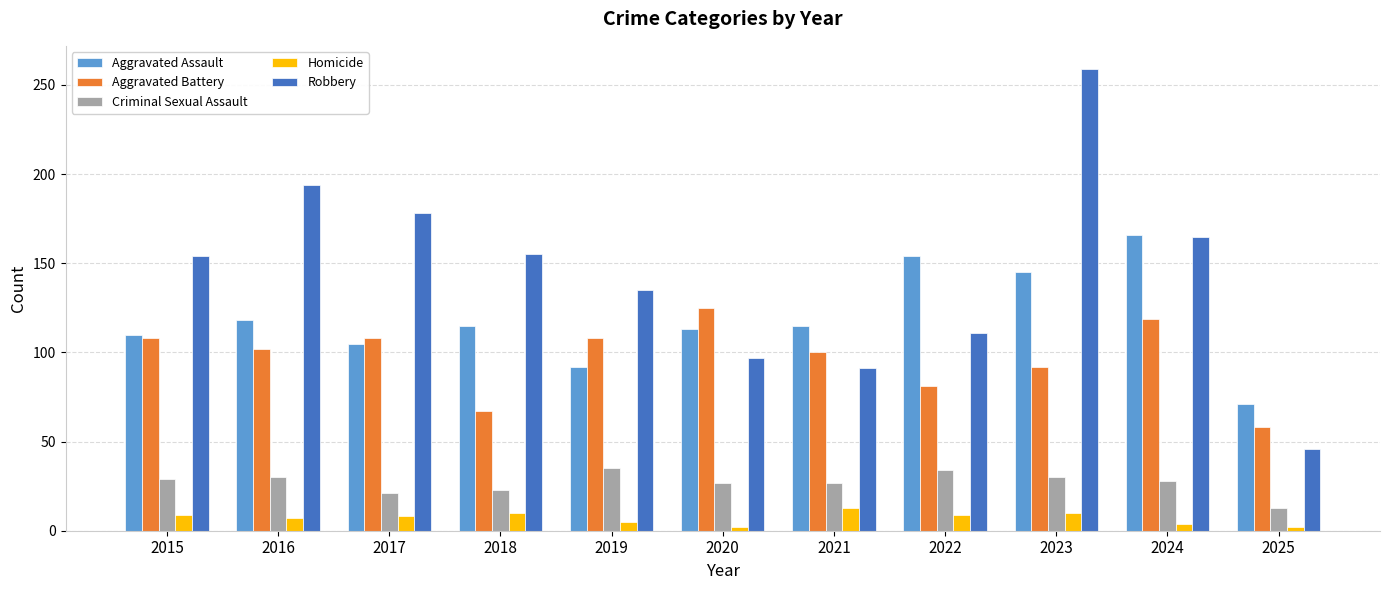

How many bars are there in each group?

5